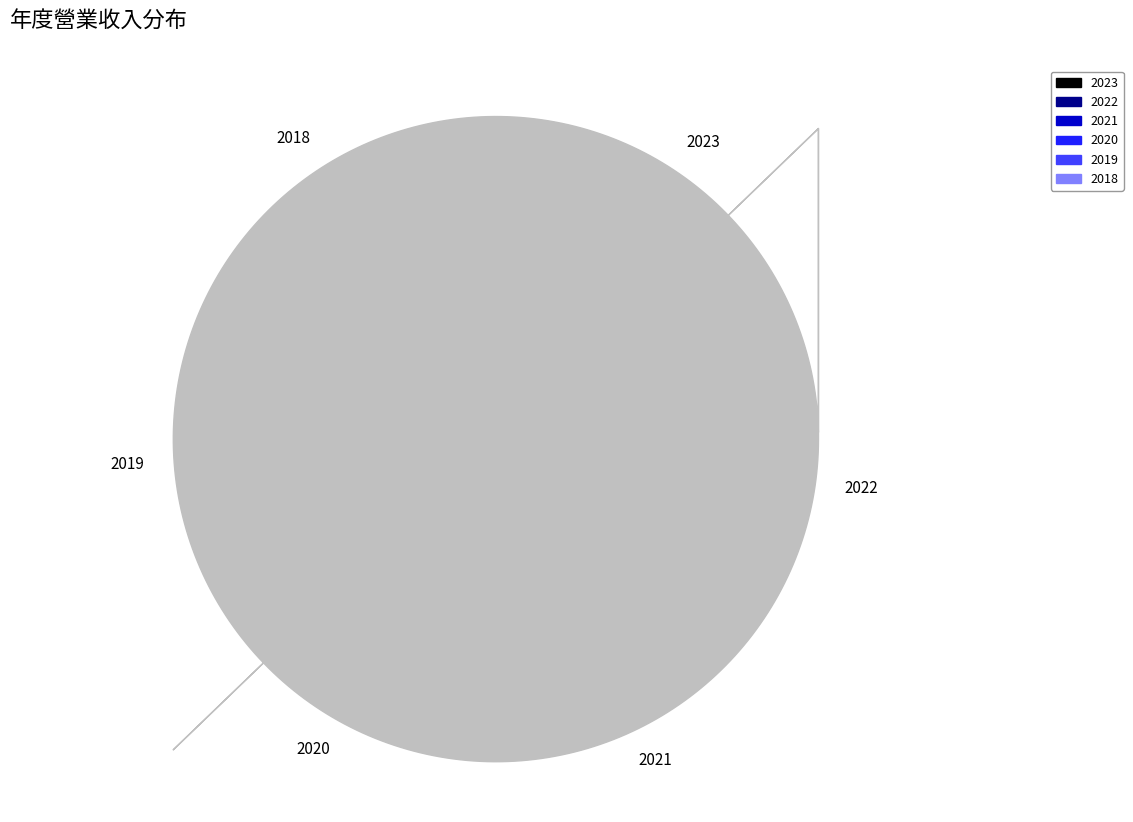

To the nearest percent, what portion does 2018 represent?

18%